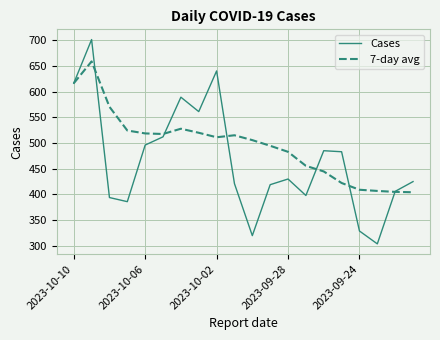

What is the highest value of the Cases series?

701.0